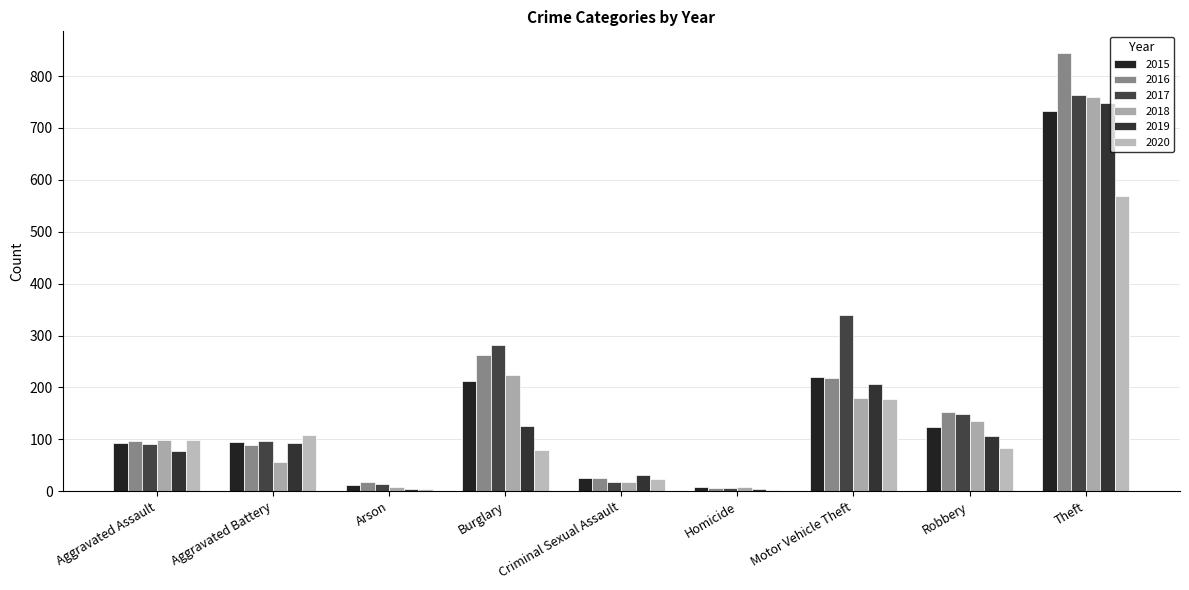

Are the bars grouped side by side (vs. stacked)?

Yes